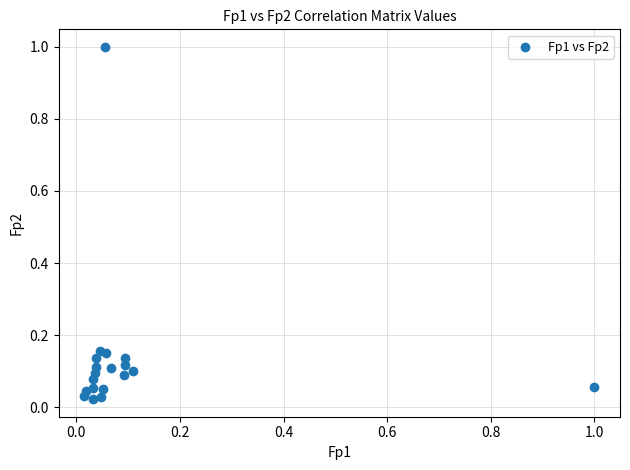

What is the range of X values (max minus min)?

1.0